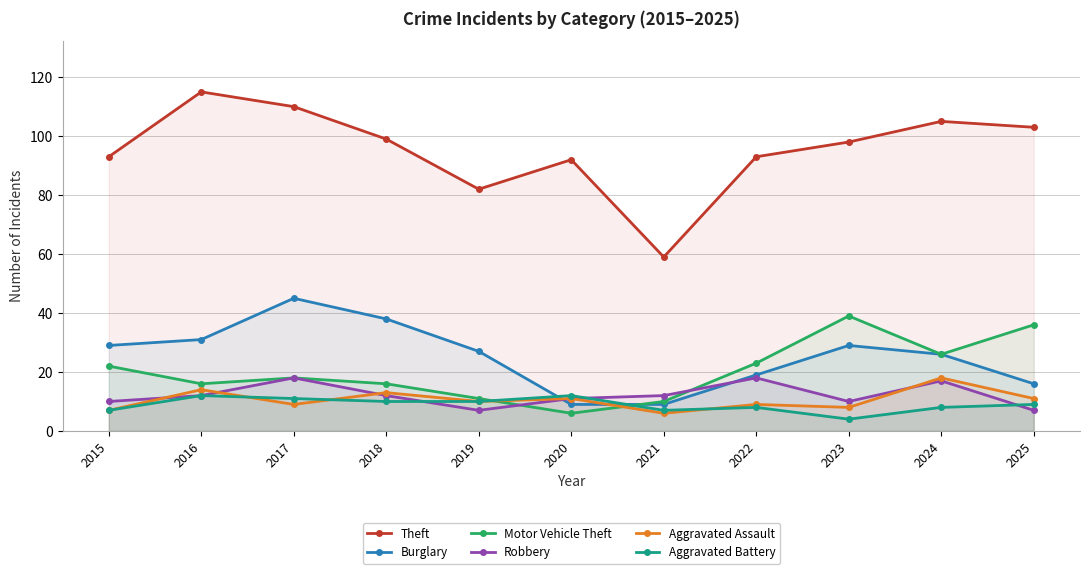

Reading left to right, list all the values displayed in this chart.

Theft: 93	115	110	99	82	92	59	93	98	105	103
Burglary: 29	31	45	38	27	9	9	19	29	26	16
Motor Vehicle Theft: 22	16	18	16	11	6	10	23	39	26	36
Robbery: 10	12	18	12	7	11	12	18	10	17	7
Aggravated Assault: 7	14	9	13	10	11	6	9	8	18	11
Aggravated Battery: 7	12	11	10	10	12	7	8	4	8	9